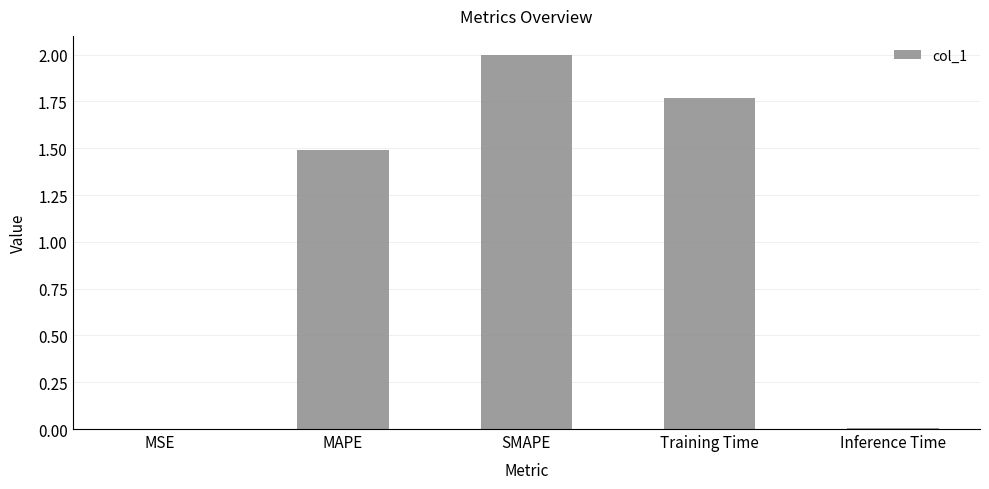

Is it true that the value at SMAPE is 2.0?

True